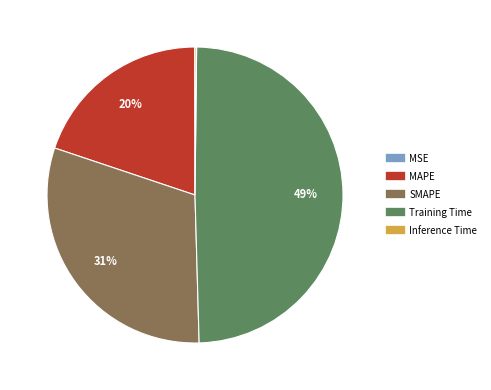

Do SMAPE and Training Time together represent more than half of the pie?

Yes